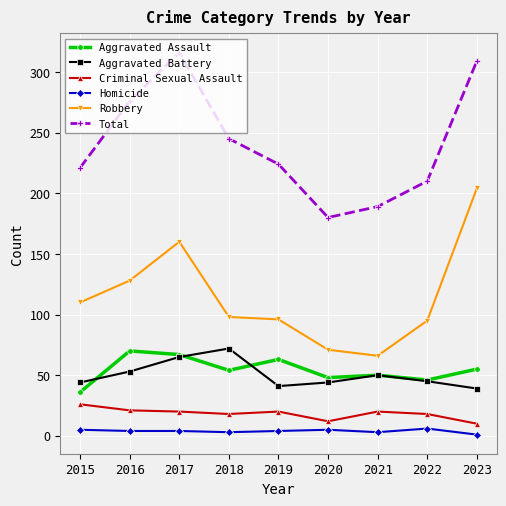

Where is the first local maximum for Aggravated Battery?

2018